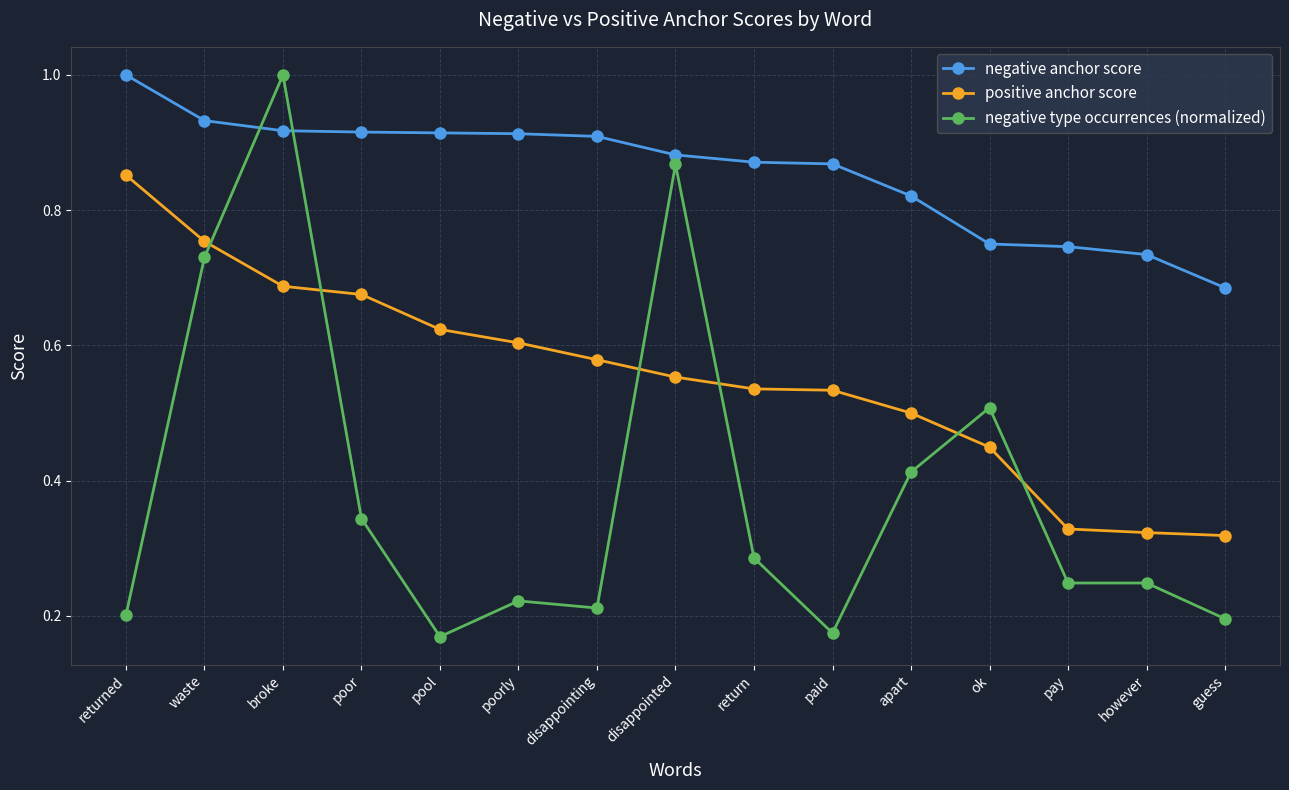

What is the label of the 8th point from the right?

disappointed